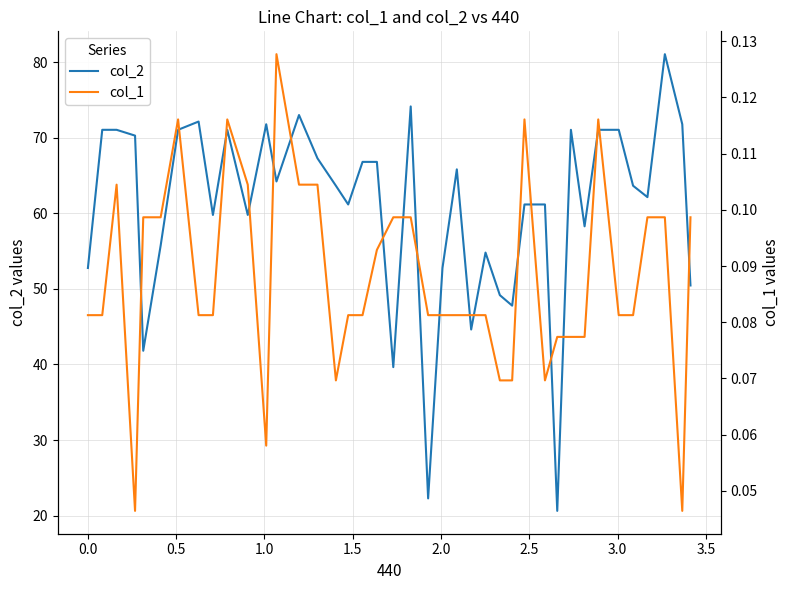

Count the number of categories in the chart.

40